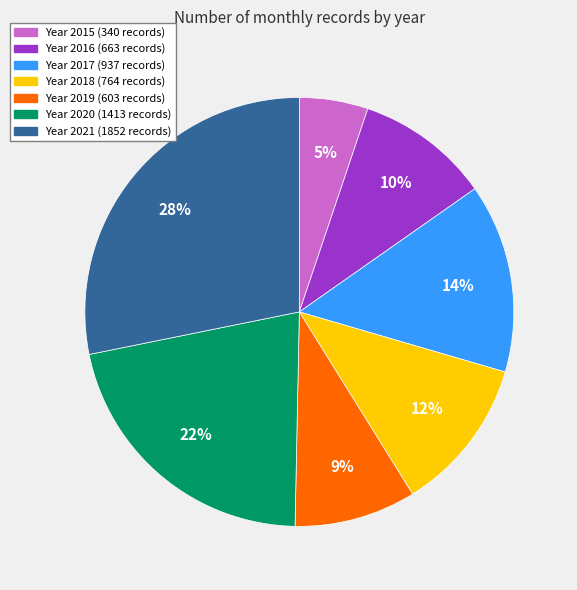

Is there any slice that represents more than half of the pie?

No